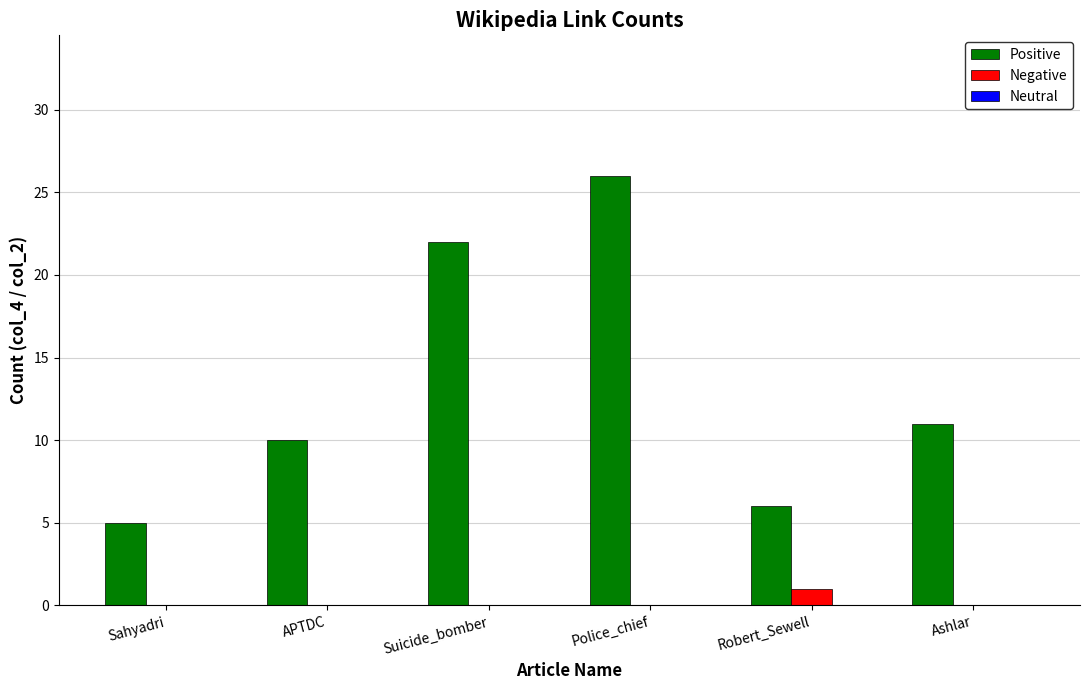

Which series changed the most between APTDC and Robert_Sewell?

Positive